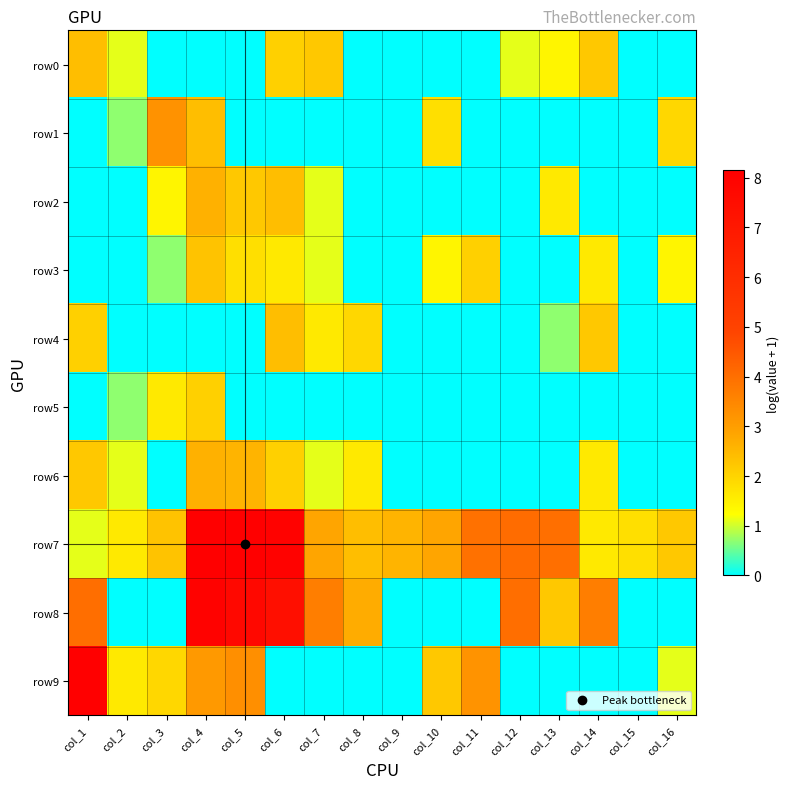

Reading left to right, transcribe all the data shown in this chart.

row0: col_1=2.4	col_2=1.1	col_3=0.0	col_4=0.0	col_5=0.0	col_6=2.1	col_7=2.2	col_8=0.0	col_9=0.0	col_10=0.0	col_11=0.0	col_12=1.1	col_13=1.4	col_14=2.2	col_15=0.0	col_16=0.0
row1: col_1=0.0	col_2=0.7	col_3=3.3	col_4=2.4	col_5=0.0	col_6=0.0	col_7=0.0	col_8=0.0	col_9=0.0	col_10=1.8	col_11=0.0	col_12=0.0	col_13=0.0	col_14=0.0	col_15=0.0	col_16=1.9
row2: col_1=0.0	col_2=0.0	col_3=1.4	col_4=2.6	col_5=2.2	col_6=2.4	col_7=1.1	col_8=0.0	col_9=0.0	col_10=0.0	col_11=0.0	col_12=0.0	col_13=1.6	col_14=0.0	col_15=0.0	col_16=0.0
row3: col_1=0.0	col_2=0.0	col_3=0.7	col_4=2.3	col_5=1.8	col_6=1.6	col_7=1.1	col_8=0.0	col_9=0.0	col_10=1.4	col_11=2.1	col_12=0.0	col_13=0.0	col_14=1.6	col_15=0.0	col_16=1.4
row4: col_1=2.1	col_2=0.0	col_3=0.0	col_4=0.0	col_5=0.0	col_6=2.4	col_7=1.6	col_8=1.9	col_9=0.0	col_10=0.0	col_11=0.0	col_12=0.0	col_13=0.7	col_14=2.2	col_15=0.0	col_16=0.0
row5: col_1=0.0	col_2=0.7	col_3=1.6	col_4=2.1	col_5=0.0	col_6=0.0	col_7=0.0	col_8=0.0	col_9=0.0	col_10=0.0	col_11=0.0	col_12=0.0	col_13=0.0	col_14=0.0	col_15=0.0	col_16=0.0
row6: col_1=2.2	col_2=1.1	col_3=0.0	col_4=2.6	col_5=2.6	col_6=2.1	col_7=1.1	col_8=1.6	col_9=0.0	col_10=0.0	col_11=0.0	col_12=0.0	col_13=0.0	col_14=1.6	col_15=0.0	col_16=0.0
row7: col_1=1.1	col_2=1.6	col_3=2.3	col_4=8.1	col_5=8.1	col_6=8.0	col_7=2.8	col_8=2.4	col_9=2.6	col_10=2.8	col_11=3.9	col_12=4.0	col_13=4.0	col_14=1.6	col_15=1.8	col_16=2.2
row8: col_1=4.0	col_2=0.0	col_3=0.0	col_4=8.0	col_5=7.7	col_6=7.4	col_7=3.7	col_8=2.7	col_9=0.0	col_10=0.0	col_11=0.0	col_12=4.0	col_13=2.2	col_14=3.7	col_15=0.0	col_16=0.0
row9: col_1=8.1	col_2=1.6	col_3=1.9	col_4=3.1	col_5=3.3	col_6=0.0	col_7=0.0	col_8=0.0	col_9=0.0	col_10=2.2	col_11=3.2	col_12=0.0	col_13=0.0	col_14=0.0	col_15=0.0	col_16=1.1